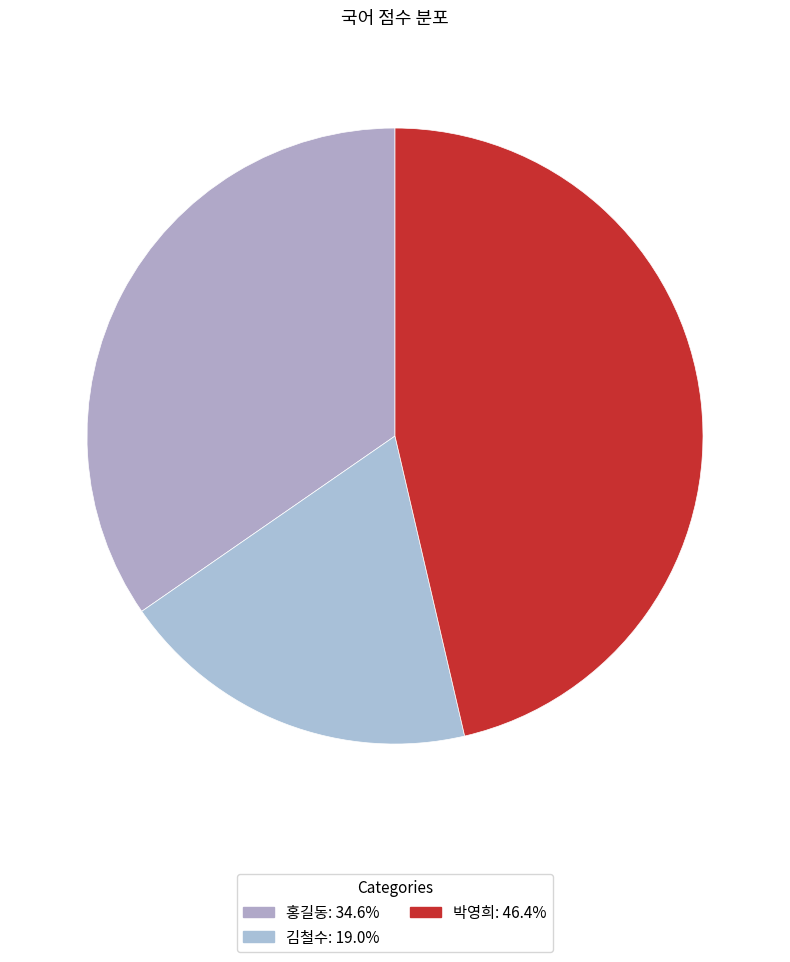

To the nearest percent, what is the average slice percentage?

33%